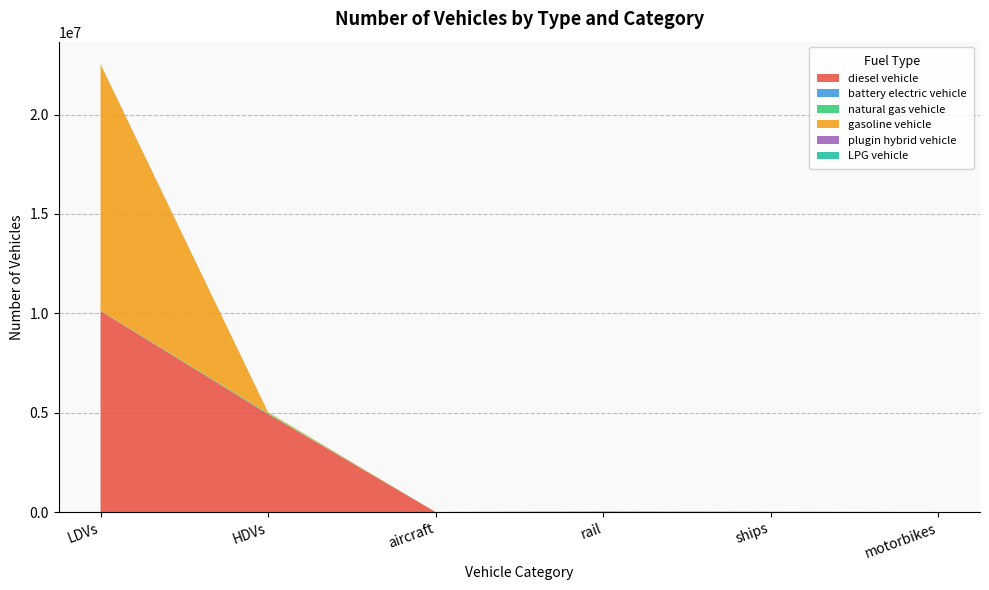

Which label corresponds to the largest value in the chart?

LDVs